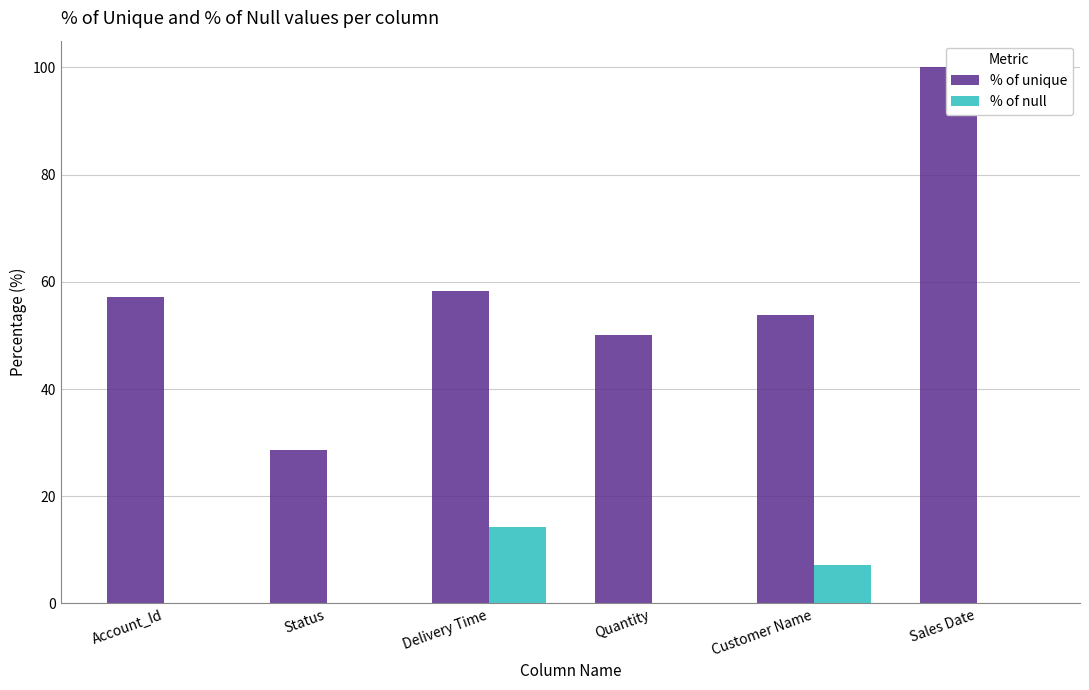

Which series has the largest range (max minus min)?

% of unique